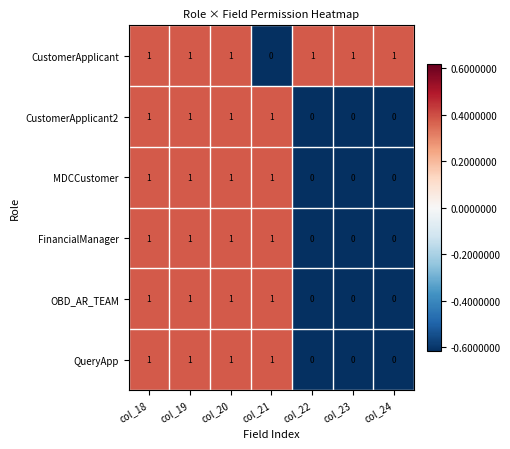

Count the QueryApp values in the range 0 to 1.

7